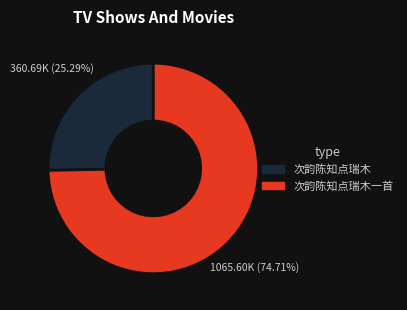

Is there any slice that represents more than half of the pie?

Yes